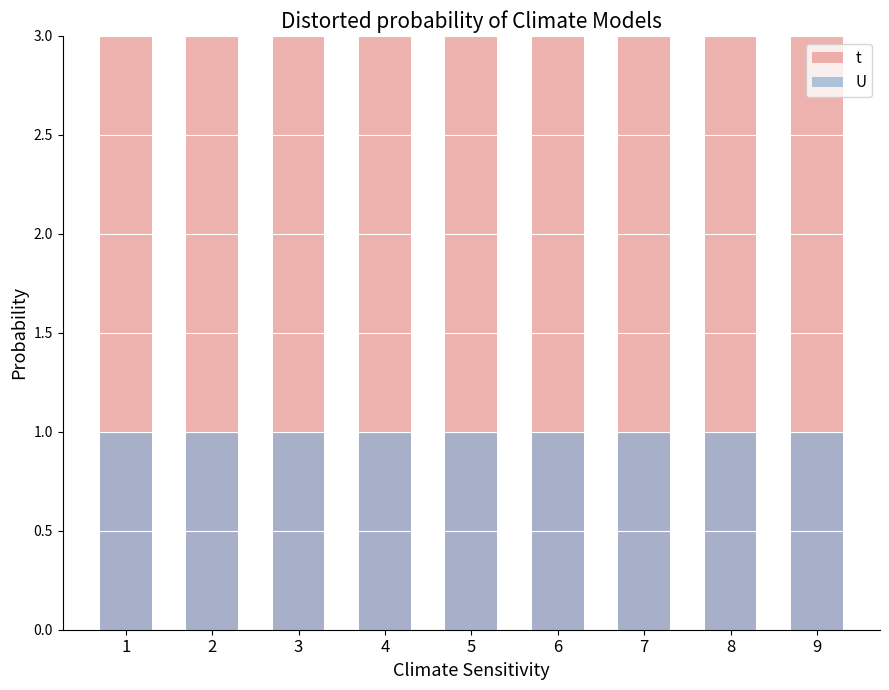

Reading left to right, extract all data points from this chart.

t: 1=3	2=3	3=3	4=3	5=3	6=3	7=3	8=3	9=3
U: 1=1	2=1	3=1	4=1	5=1	6=1	7=1	8=1	9=1